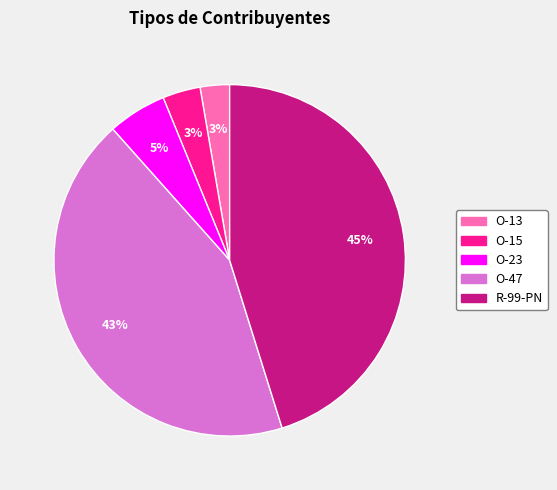

To the nearest percent, what is the difference between the largest and smallest slice percentages?

42%